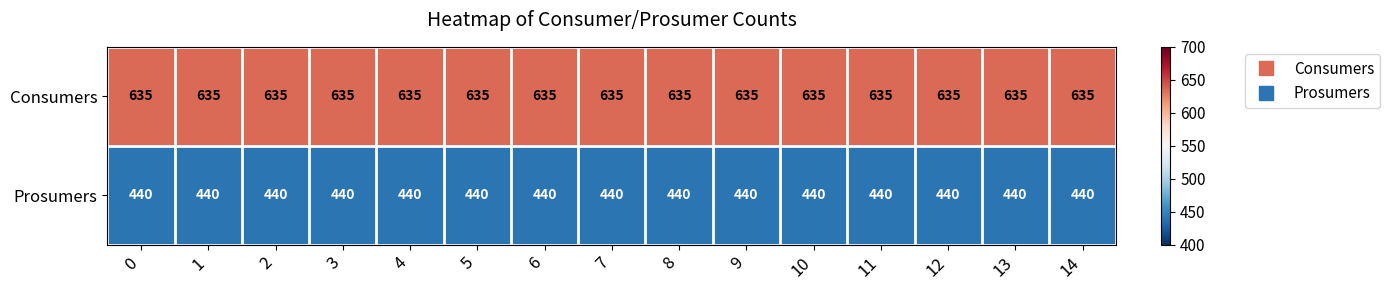

Count the number of data series in this chart.

2